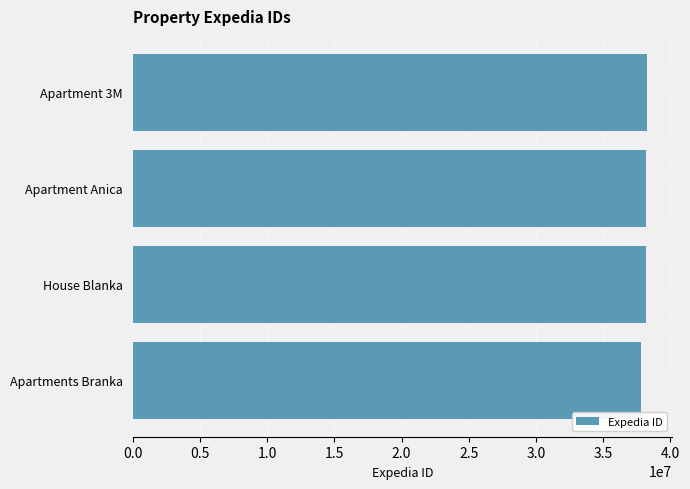

What is the average value?

38097132